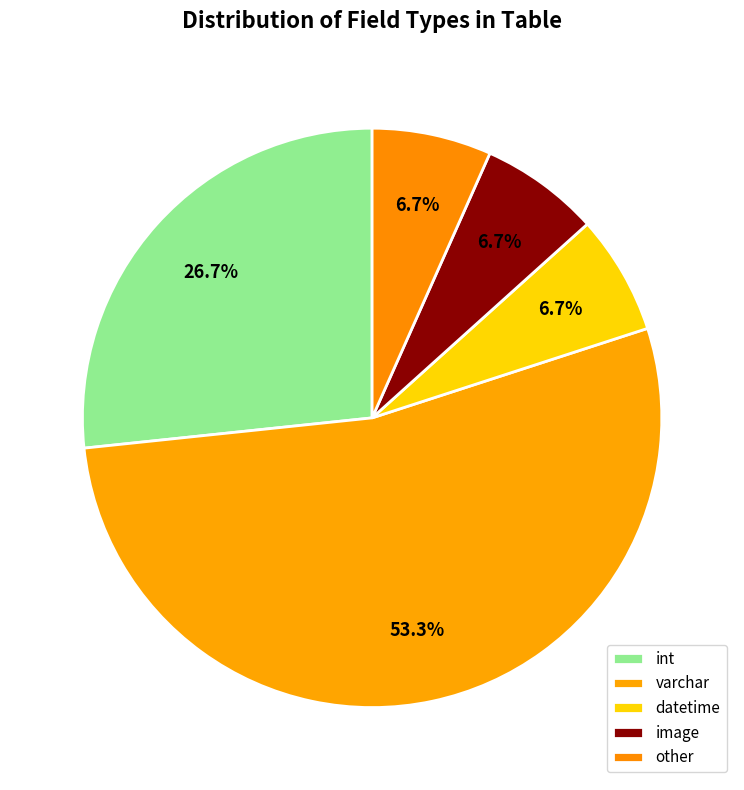

Does any single category account for the majority?

Yes